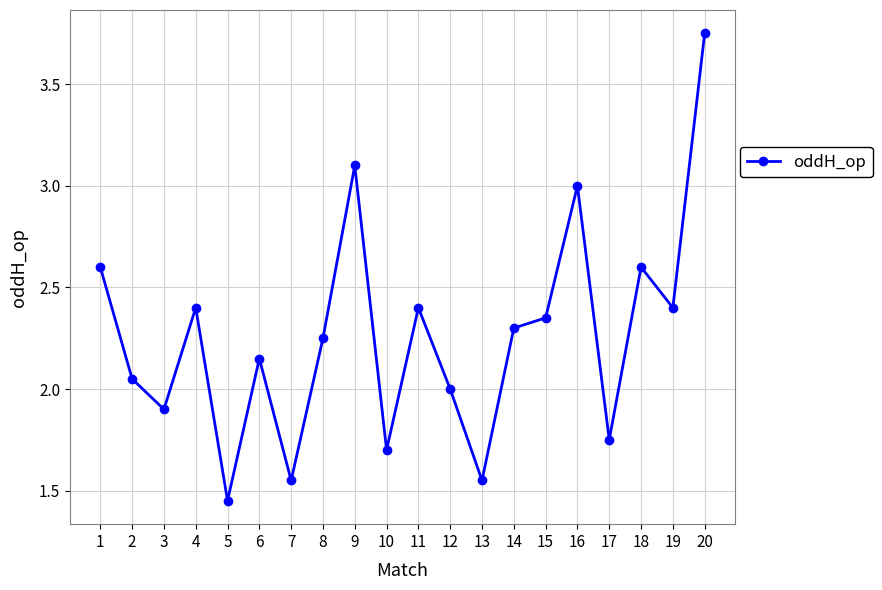

What is the sum of the values at 19 and 9?

5.5